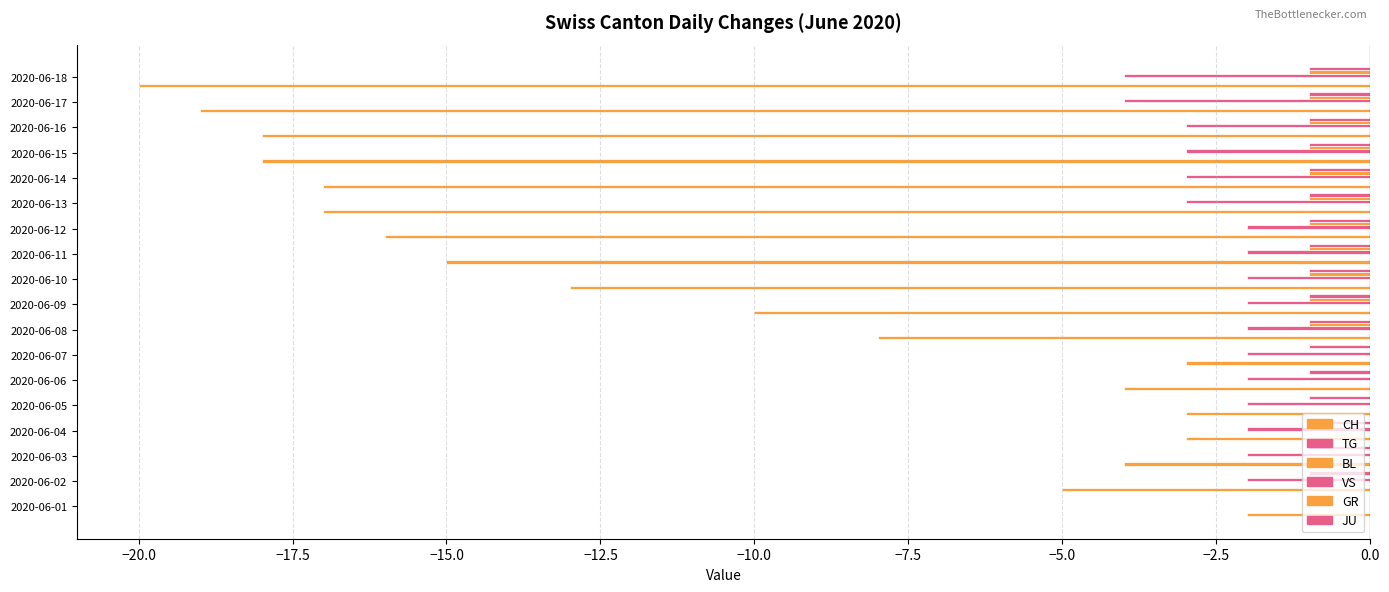

What is the average value of the JU series?

-0.9